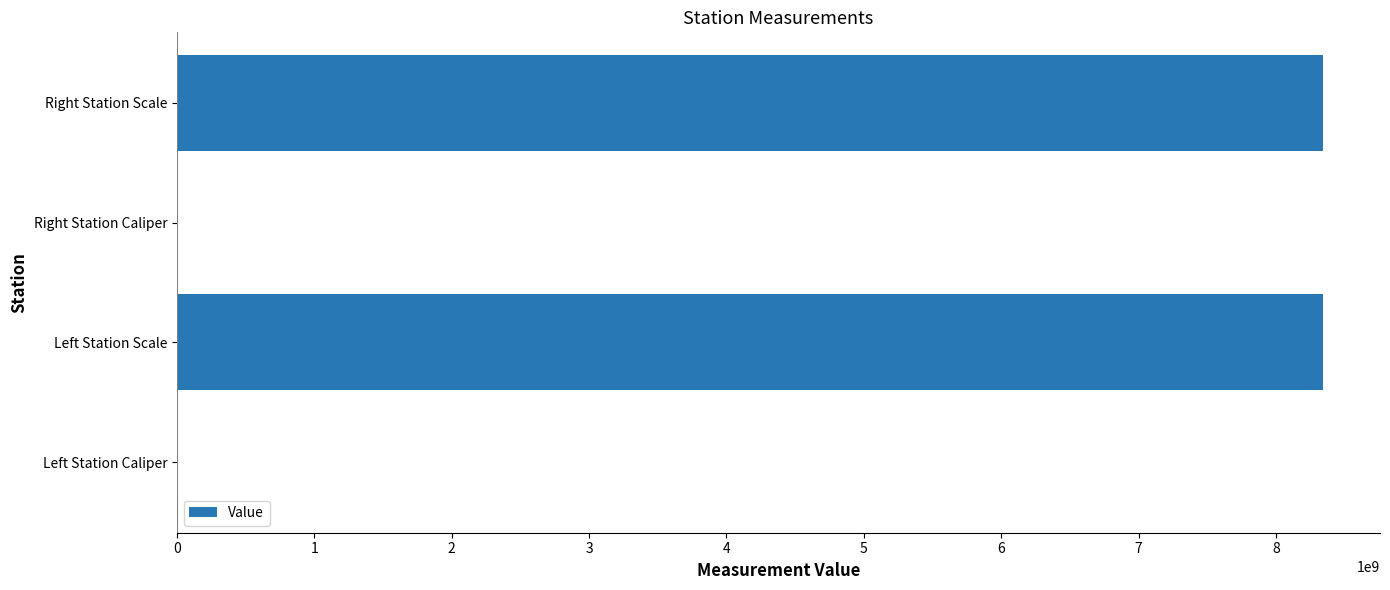

Between Left Station Scale and Right Station Caliper, which is larger?

Left Station Scale